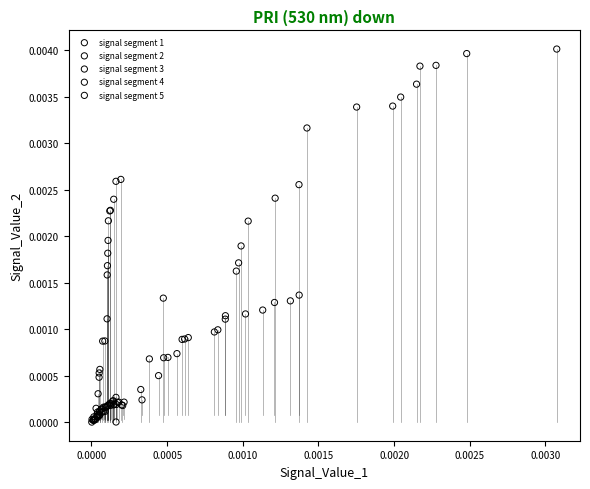

Which series contains the highest Y value?

signal segment 5